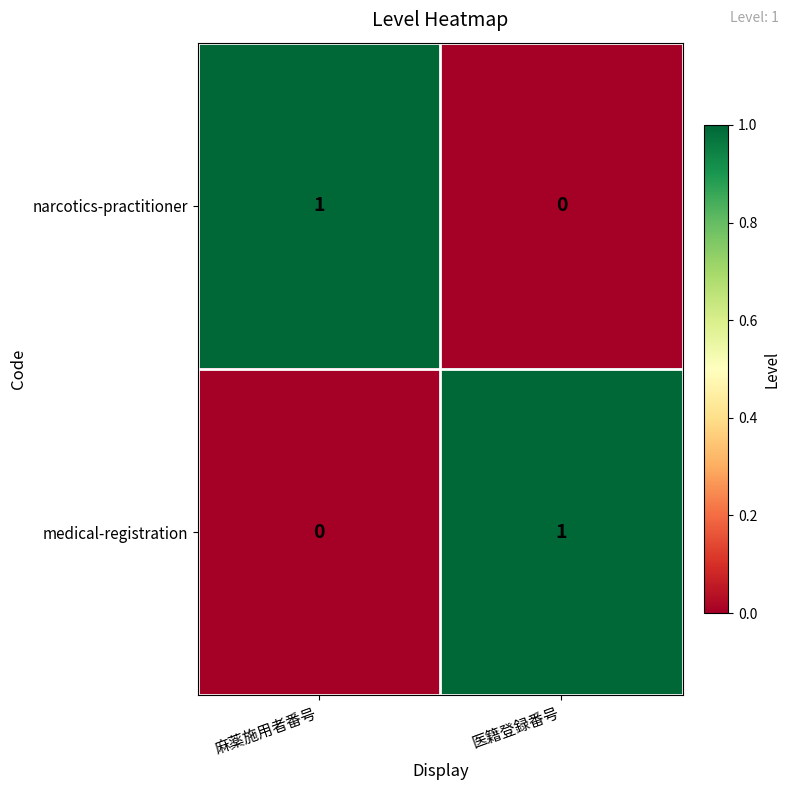

At 医籍登録番号, list the series in order from smallest to largest.

narcotics-practitioner, medical-registration